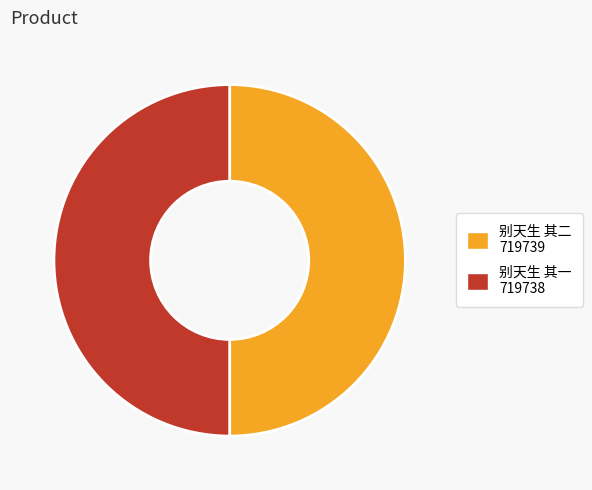

Approximately how many times larger is the value at 别天生 其二 719739 compared to 别天生 其一 719738?

1.0